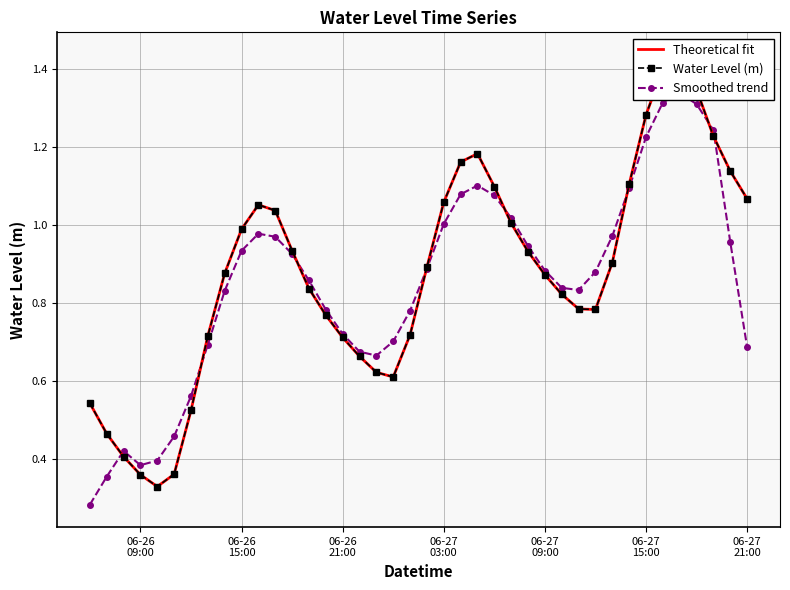

How many interior local peaks does the Smoothed trend series have?

4